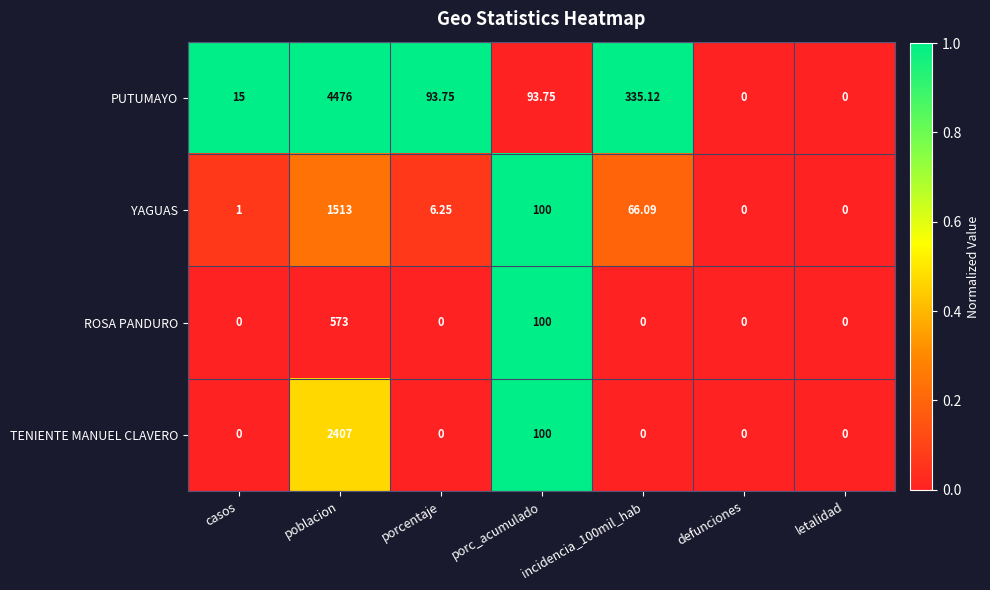

Which series has the largest range (max minus min)?

PUTUMAYO